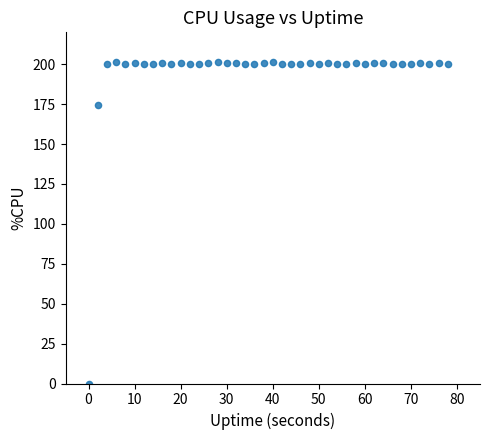

What is the range of Y values (max minus min)?

201.6